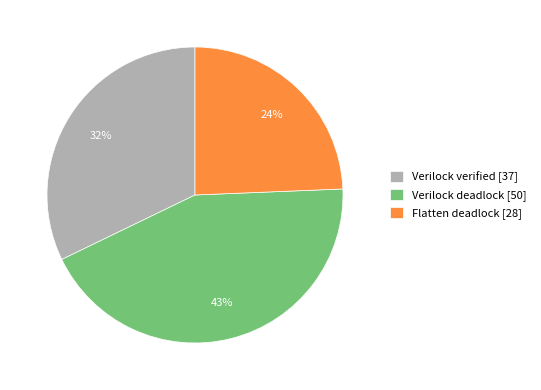

To the nearest percent, what is the difference between the largest and smallest slice percentages?

19%